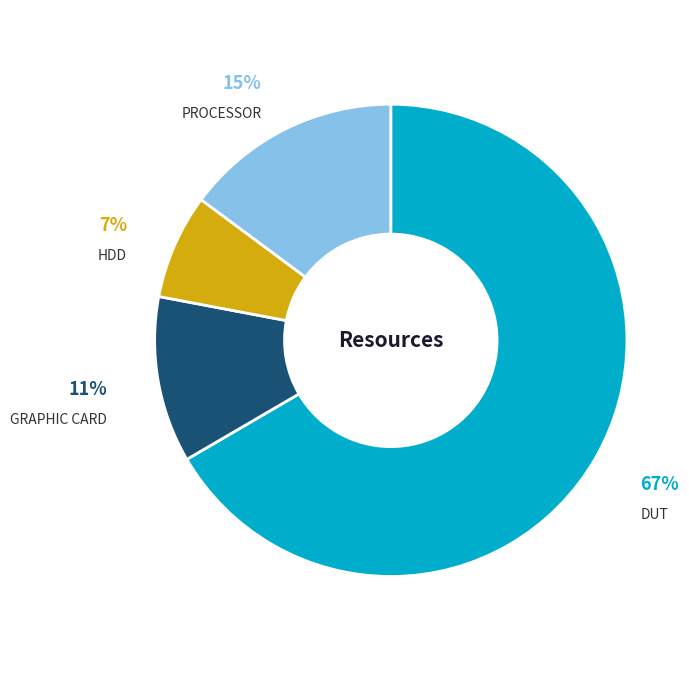

Which has a higher value, HDD or PROCESSOR?

PROCESSOR